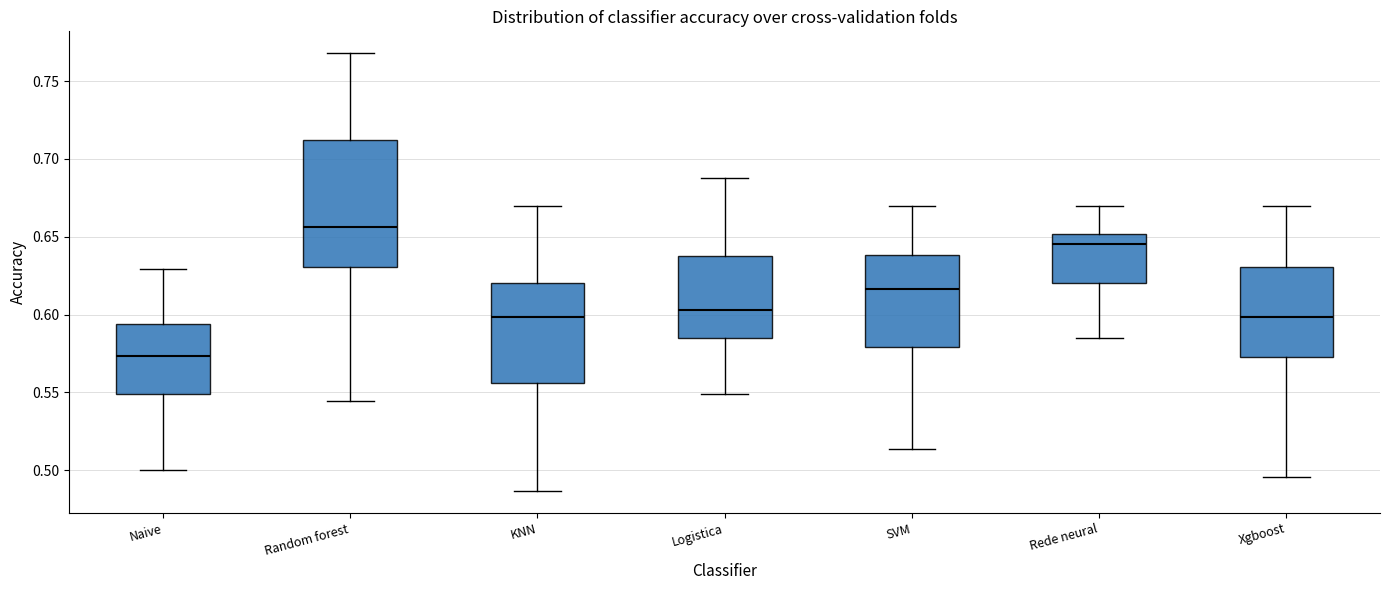

Reading left to right, transcribe this box plot: for each box, give where its median line is, the range the box spans, and where its two whiskers end, as read against the y-axis. The values are not printed on the chart, so give them approximately, as read against the axis.

Naive: median 0.575, box 0.550 to 0.595, whiskers 0.500 to 0.630
Random forest: median 0.655, box 0.630 to 0.710, whiskers 0.545 to 0.770
KNN: median 0.600, box 0.555 to 0.620, whiskers 0.485 to 0.670
Logistica: median 0.605, box 0.585 to 0.635, whiskers 0.550 to 0.690
SVM: median 0.615, box 0.580 to 0.640, whiskers 0.515 to 0.670
Rede neural: median 0.645, box 0.620 to 0.650, whiskers 0.585 to 0.670
Xgboost: median 0.600, box 0.575 to 0.630, whiskers 0.495 to 0.670